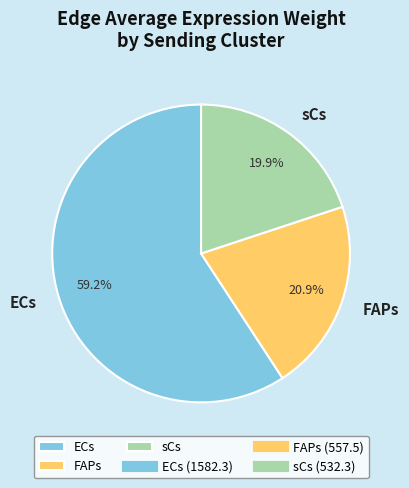

Is the sum of FAPs and sCs greater than half?

No